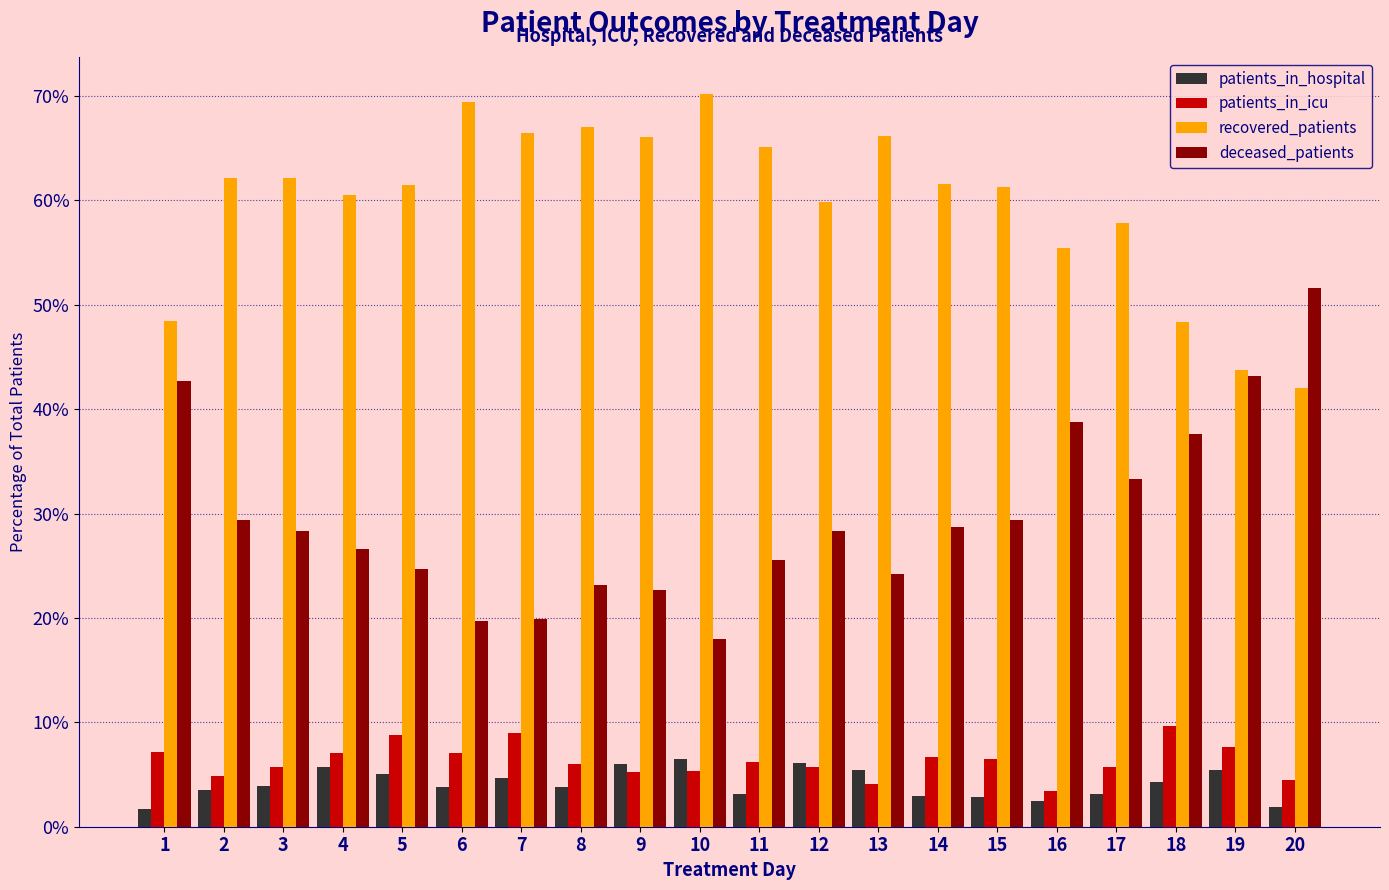

At which label is deceased_patients closest to 34?

17